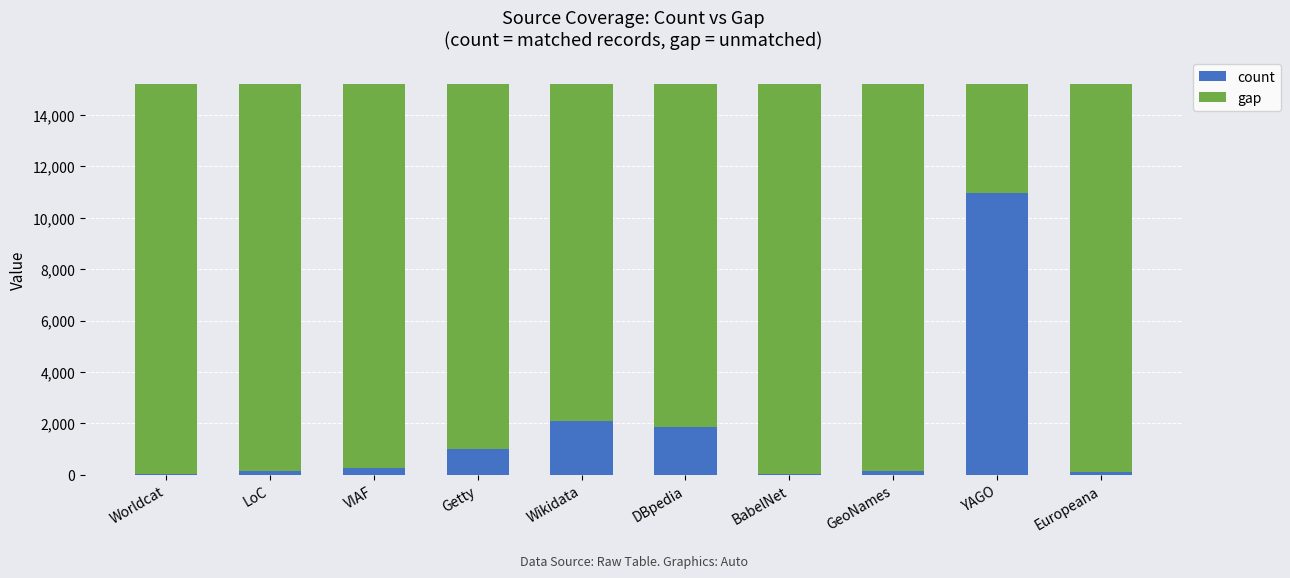

Count the number of categories in the chart.

10